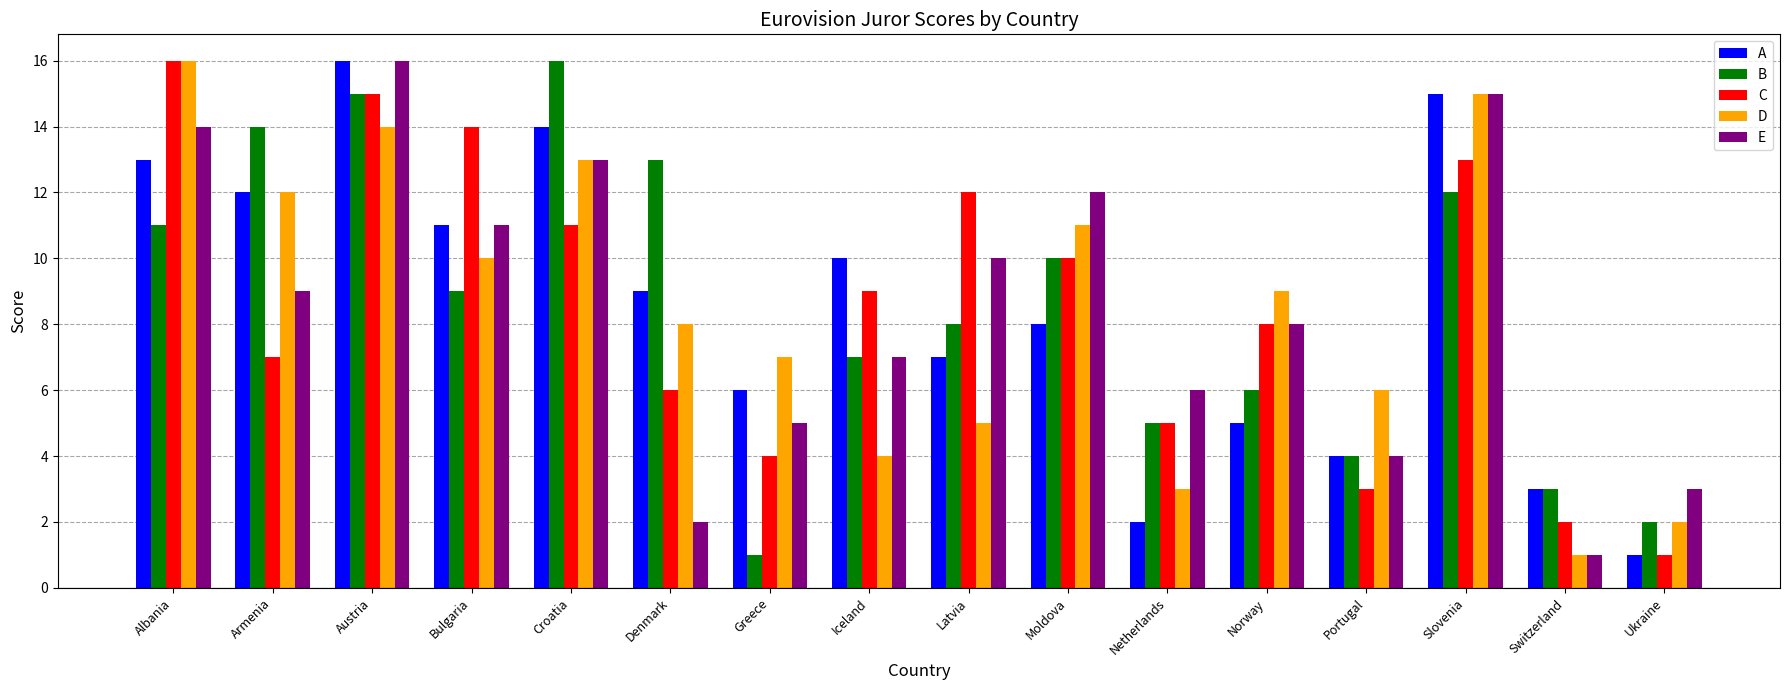

How many series are shown in this chart?

5